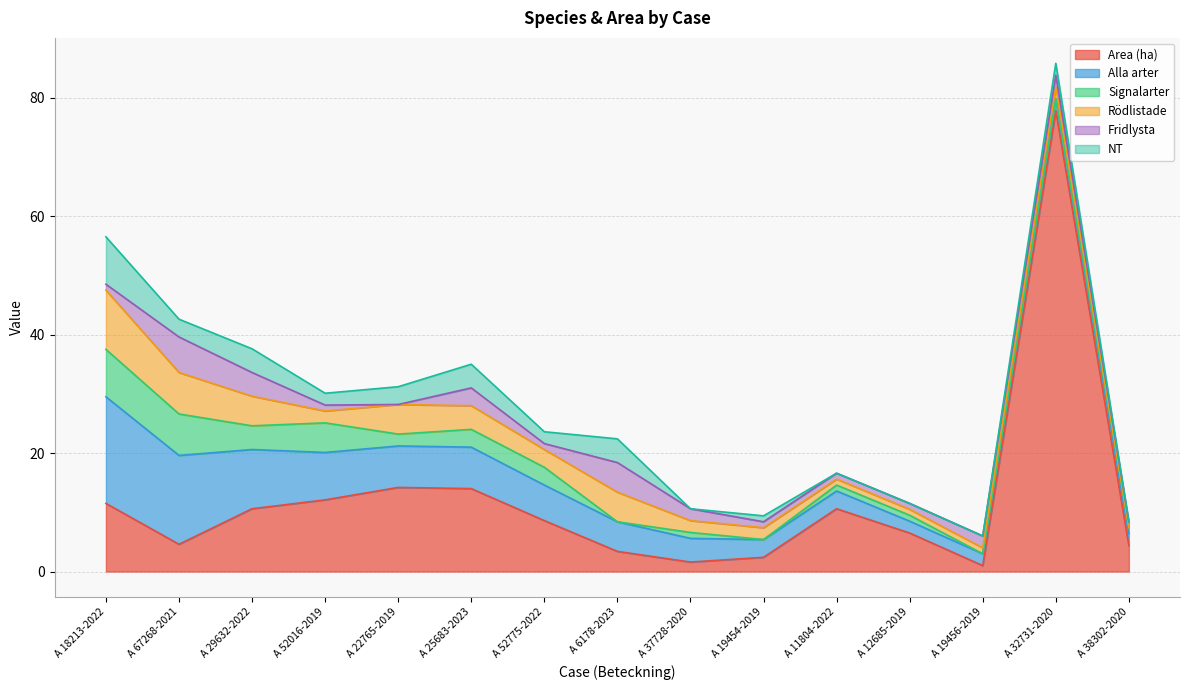

True or false: Fridlysta and Signalarter cross at least once.

True